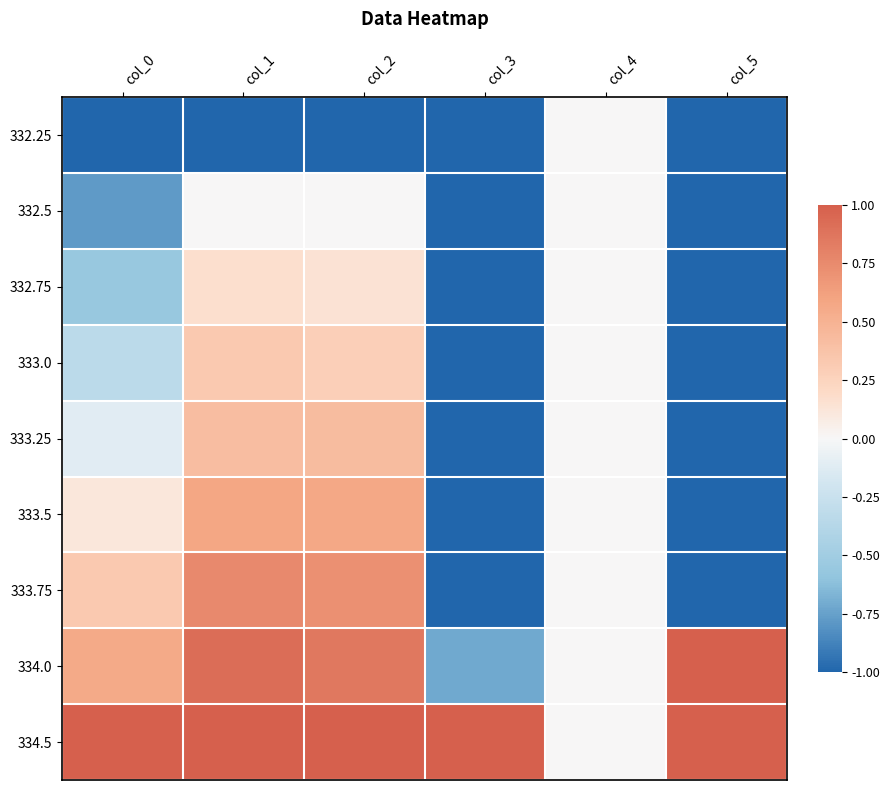

At col_5, list the series in order from largest to smallest.

334.0, 334.5, 332.25, 332.5, 332.75, 333.0, 333.25, 333.5, 333.75